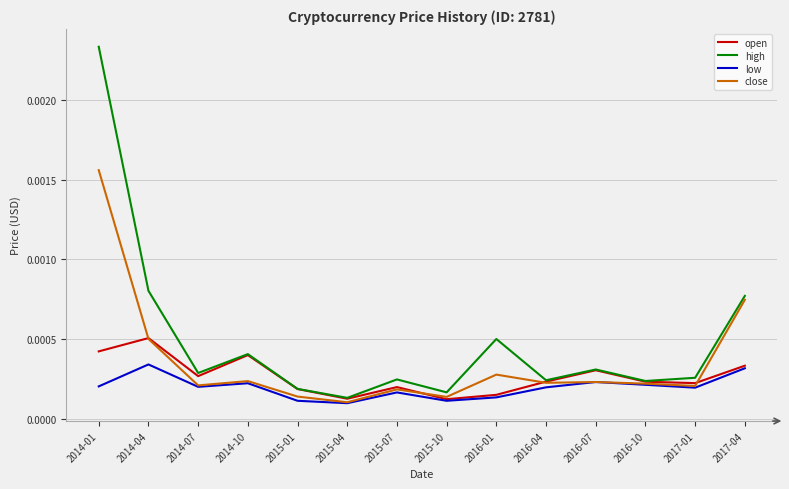

Which series changed the most between 2015-04 and 2016-04?

close